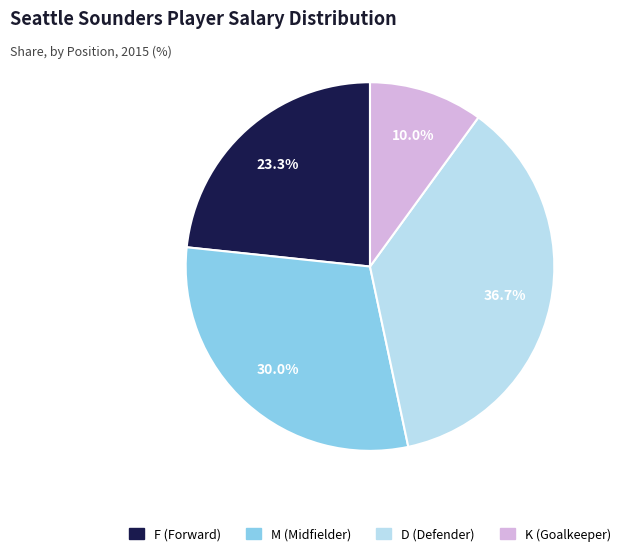

Does M (Midfielder) account for over 50% of the chart?

No